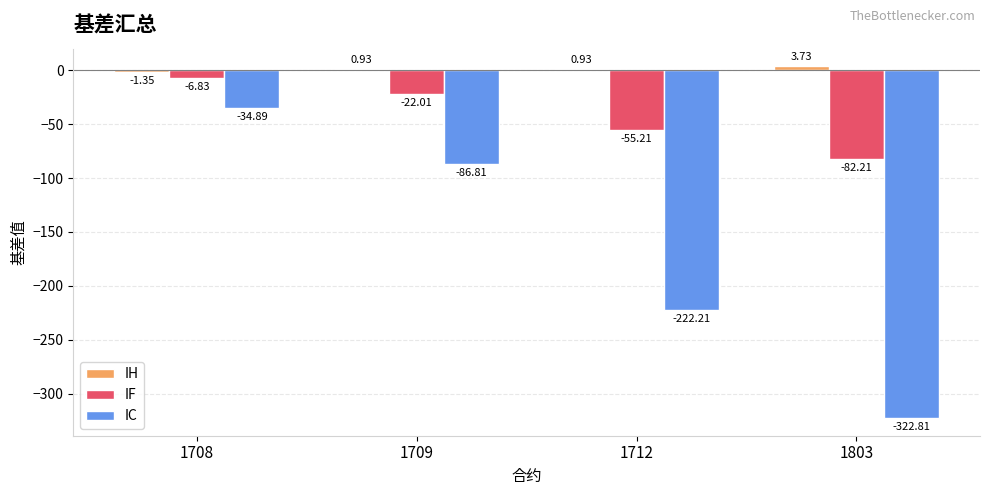

Read the IC value at 1709.

-86.8